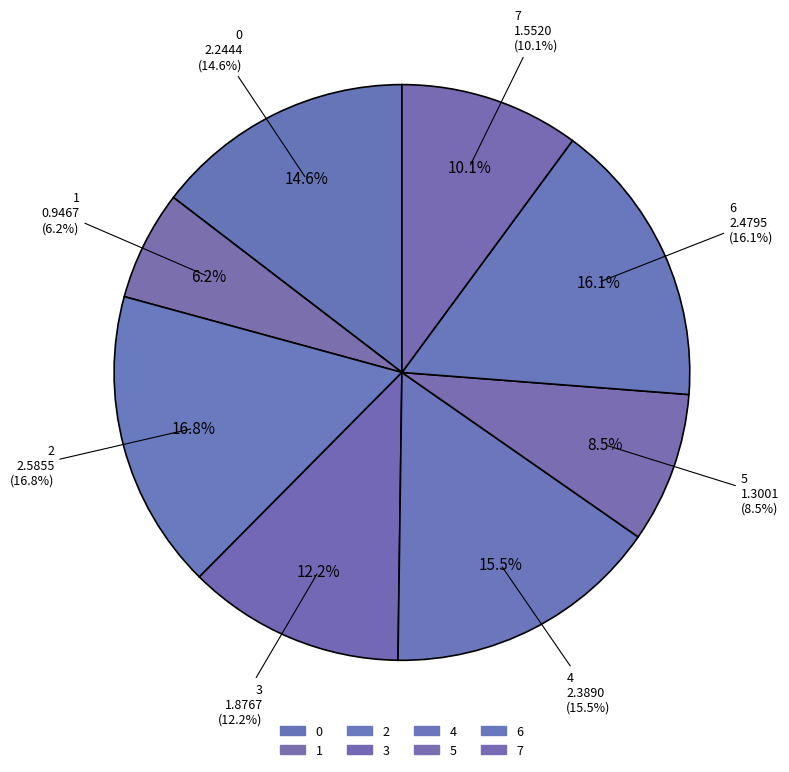

To the nearest percent, what portion does 1 represent?

6%